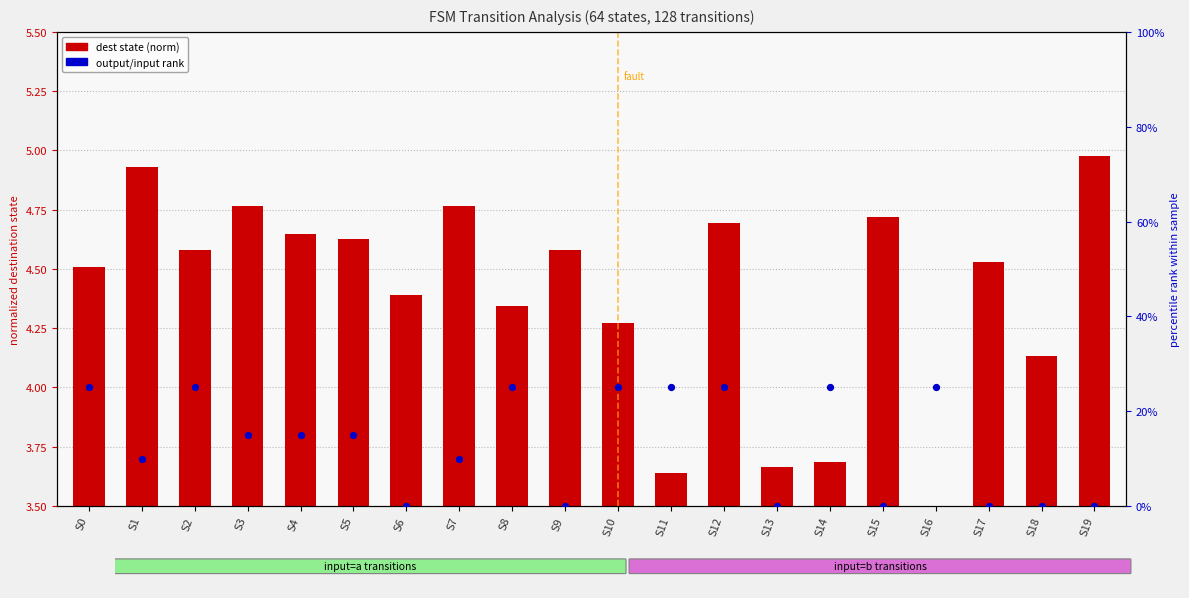

Which series reaches the minimum Y coordinate?

output/input rank